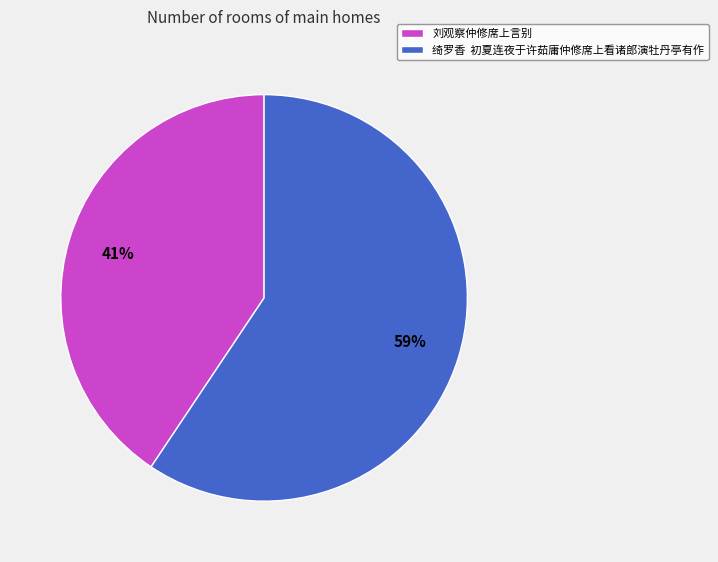

To the nearest percent, what portion does 刘观察仲修席上言别 represent?

41%